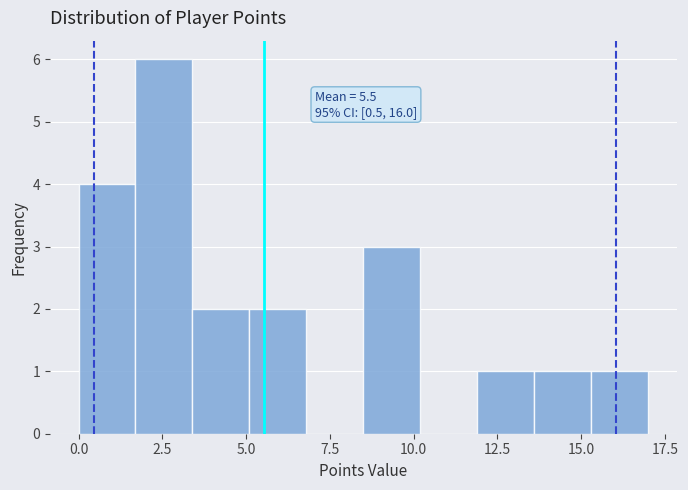

Around what value on the x-axis is the tallest bar? Give the approximate position of its centre, as read against the axis.

2.5